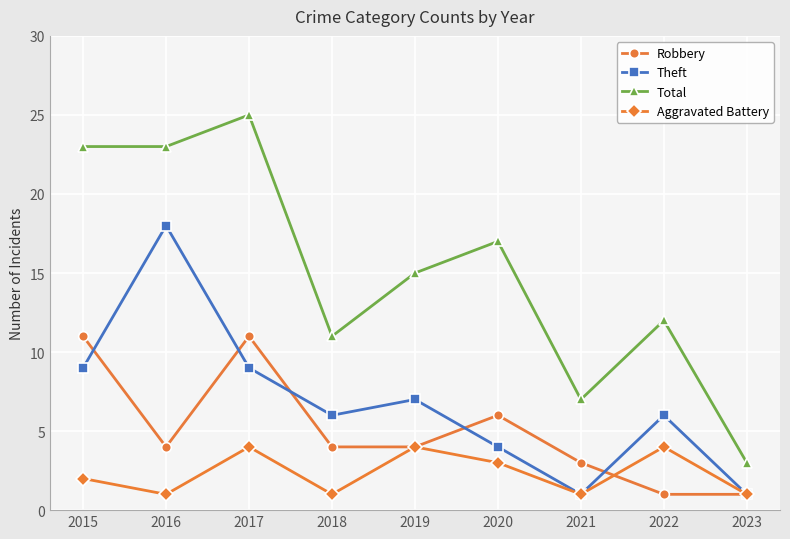

At which category does the chart reach its peak across all series?

2017